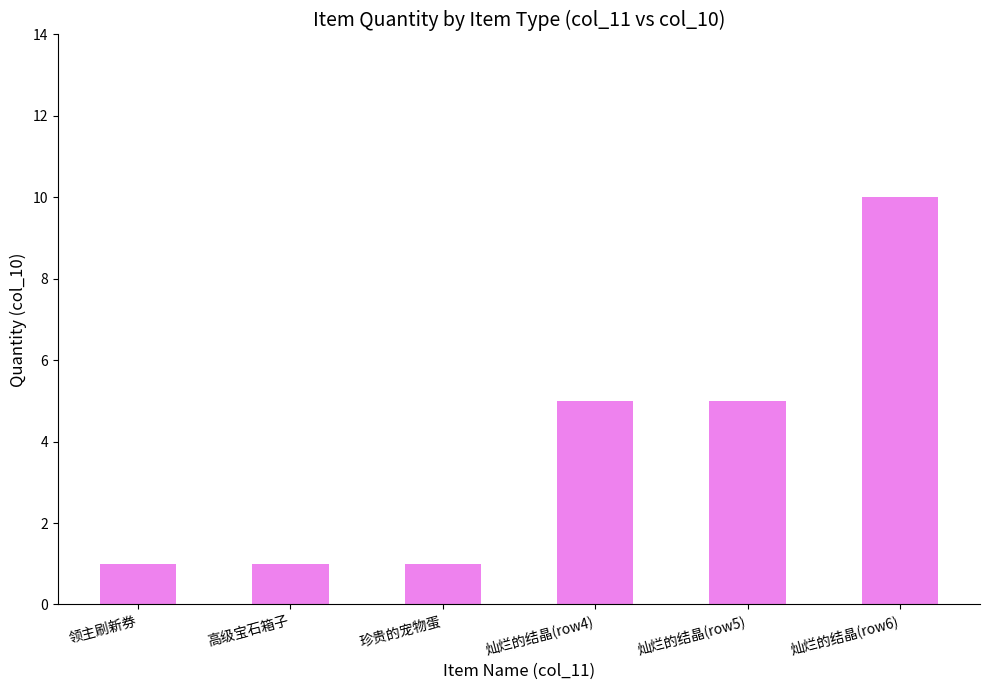

What is the sum of the values at 灿烂的结晶(row5) and 领主刷新券?

6